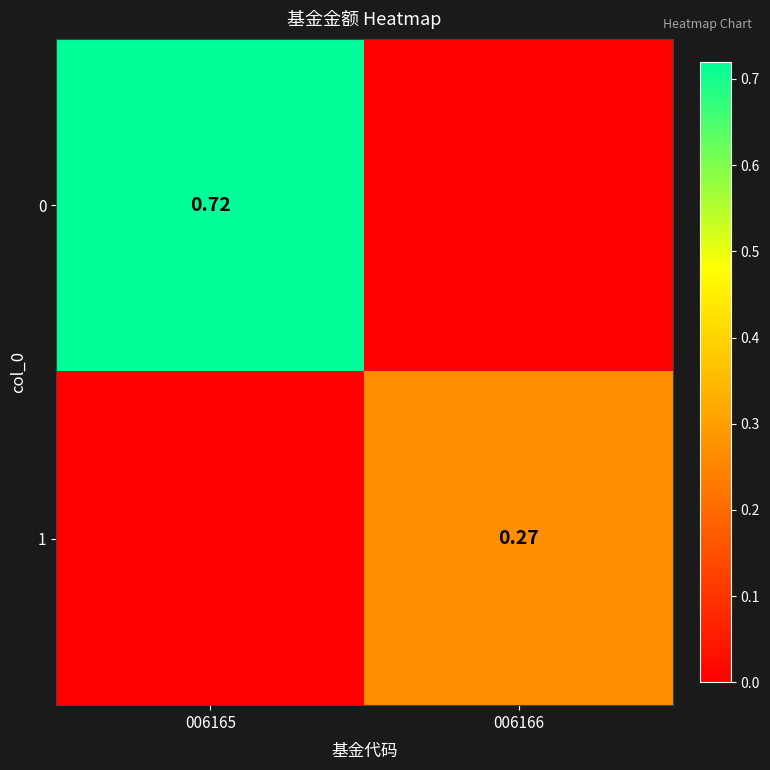

Where is 1 nearest to the value 0?

006165